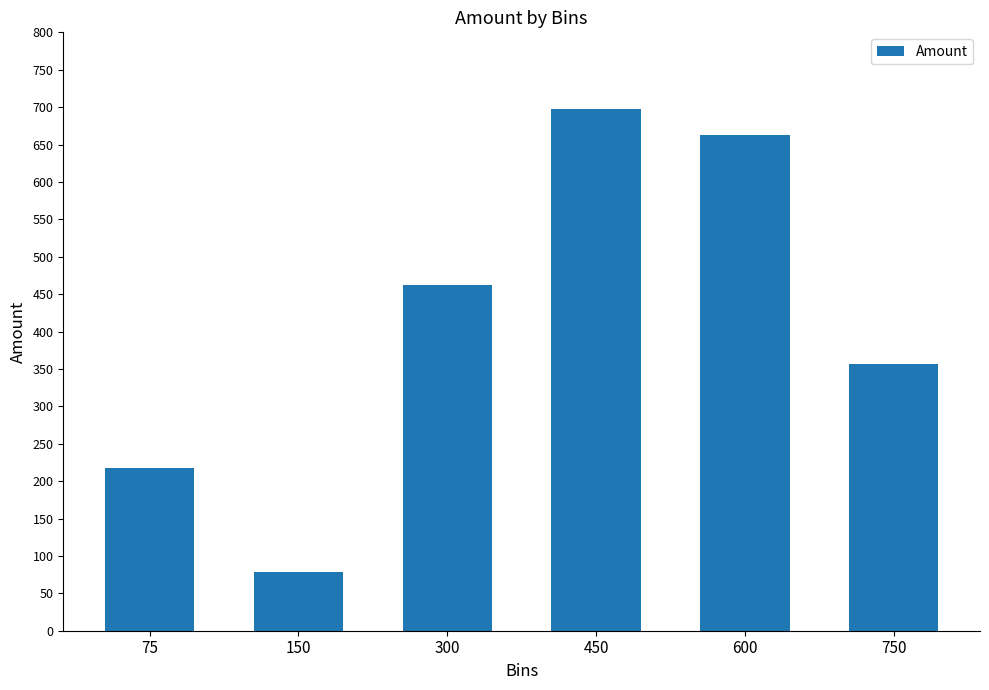

At which label is the value closest to 388?

750